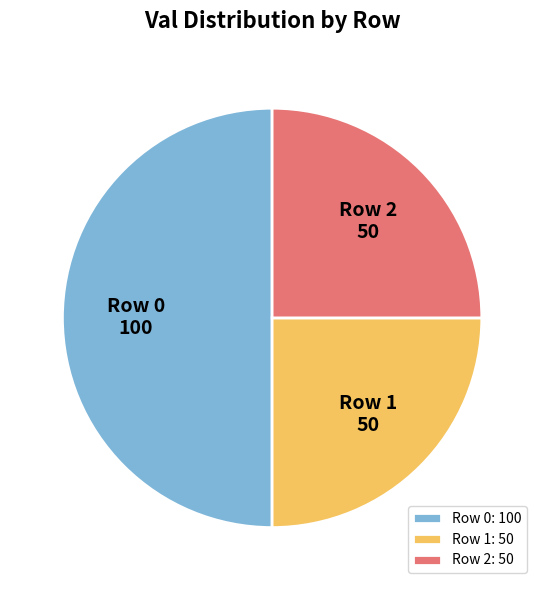

Is the sum of Row 0: 100 and Row 1: 50 greater than half?

Yes